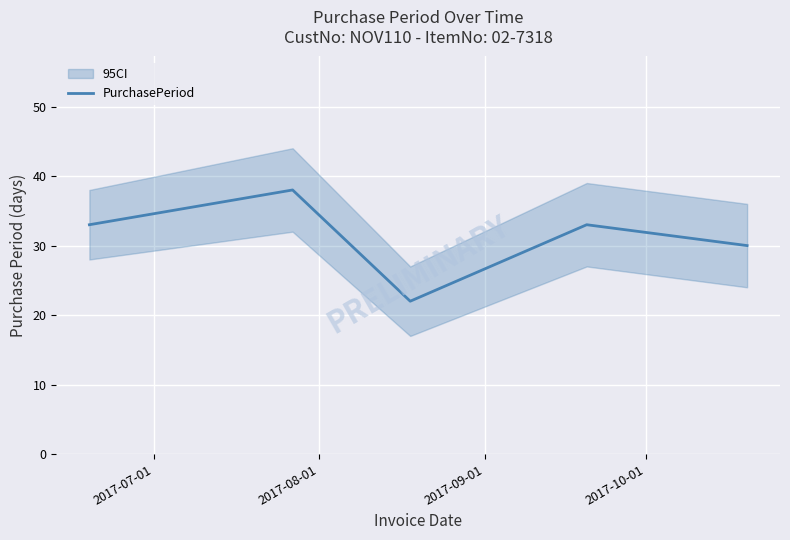

What is the difference between the values at 2017-09-01 and 2017-07-01?

11